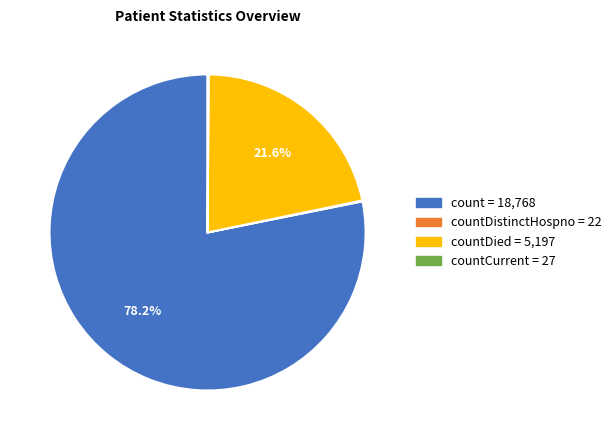

Is there any slice that represents more than half of the pie?

Yes